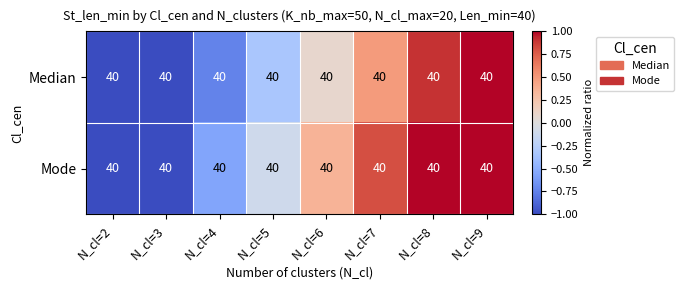

Rank the series by their average value, from highest to lowest.

Mode, Median